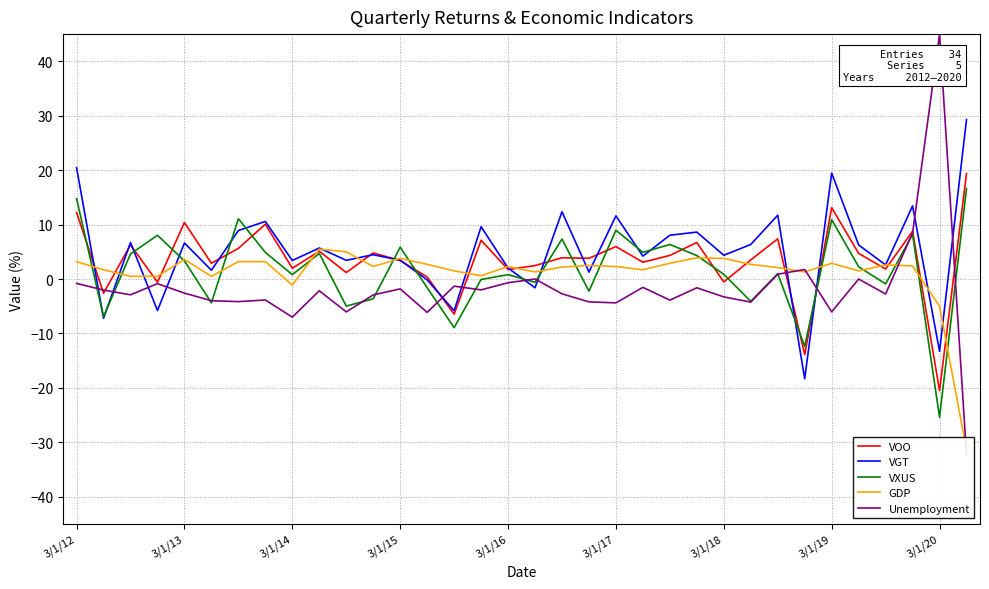

What are all the series names shown in the legend?

VOO, VGT, VXUS, GDP, Unemployment